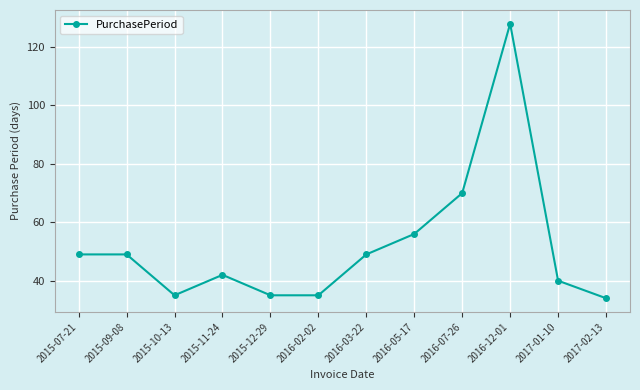

What is the label of the 11th point from the right?

2015-09-08